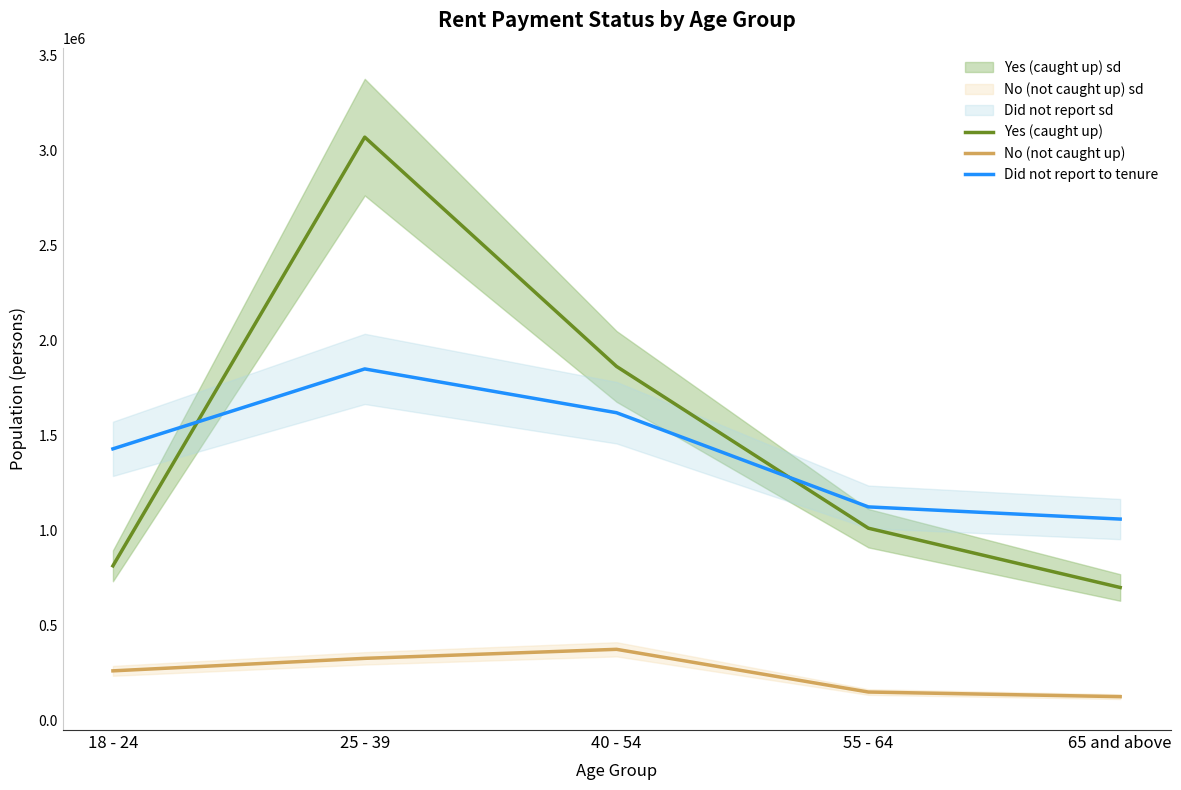

At which category does Yes (caught up) reach its first local peak?

25 - 39